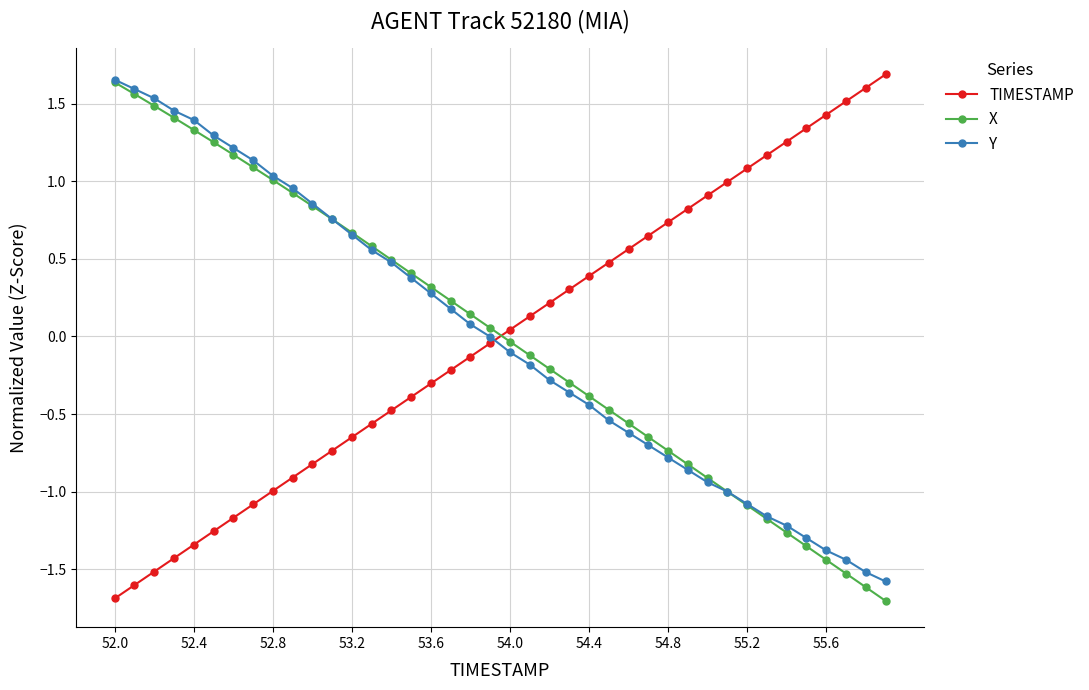

What is the minimum value for TIMESTAMP?

-1.7